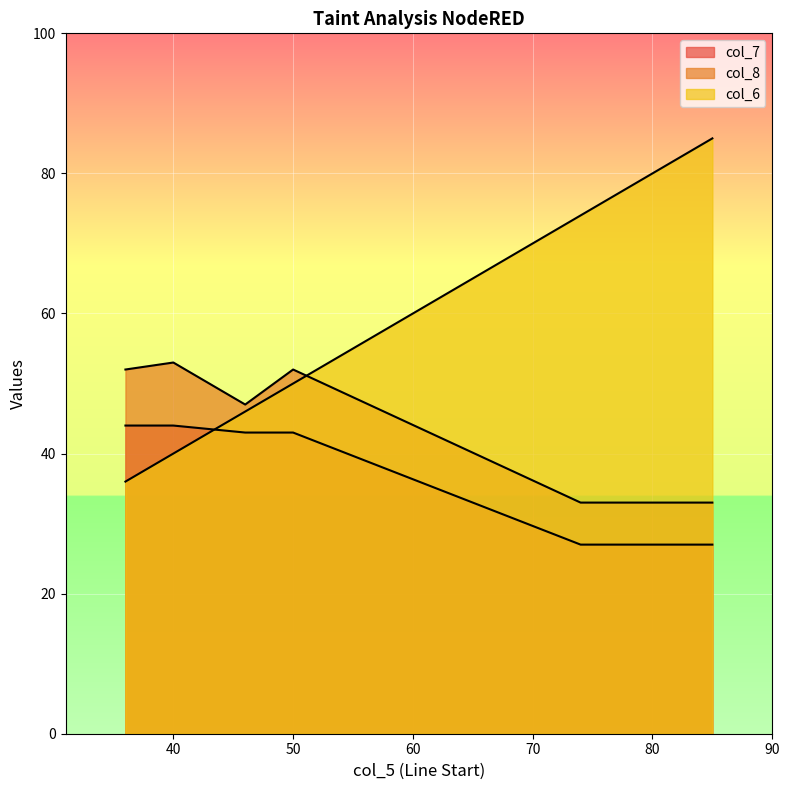

What value does the col_6 series have at 36, to the nearest 5?

35